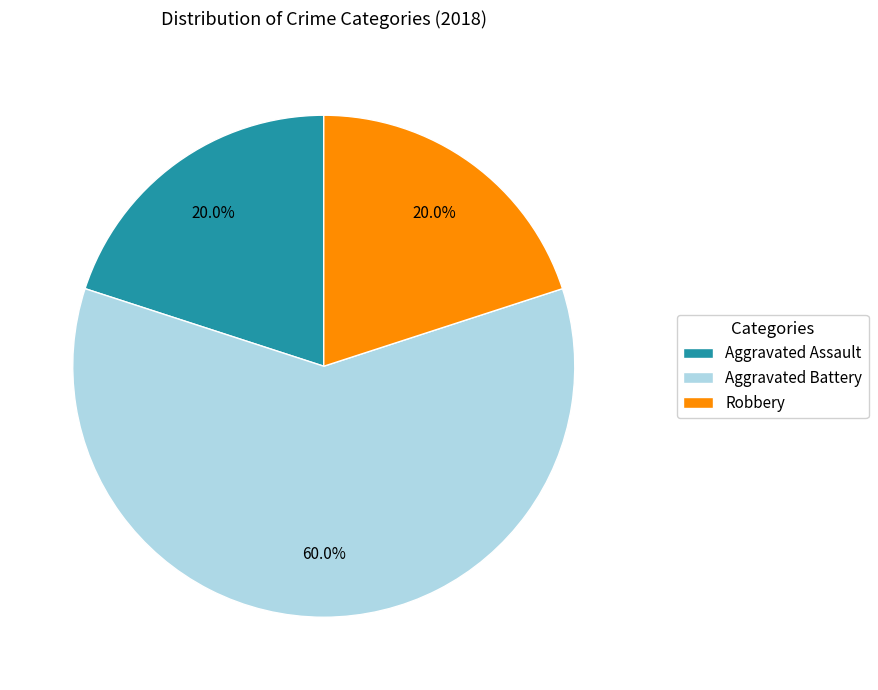

Which category has the biggest portion of the pie?

Aggravated Battery